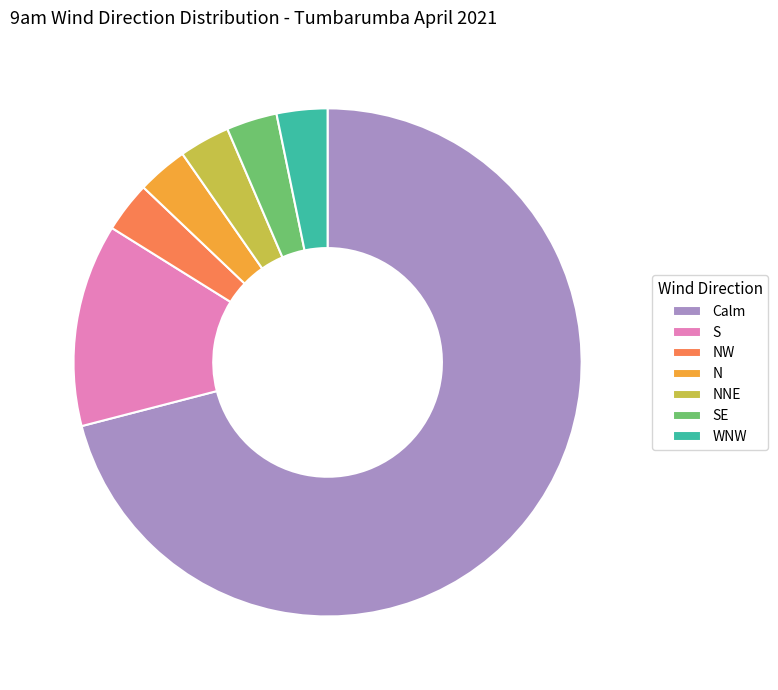

The SE slice represents 16% of the pie. True or false?

False